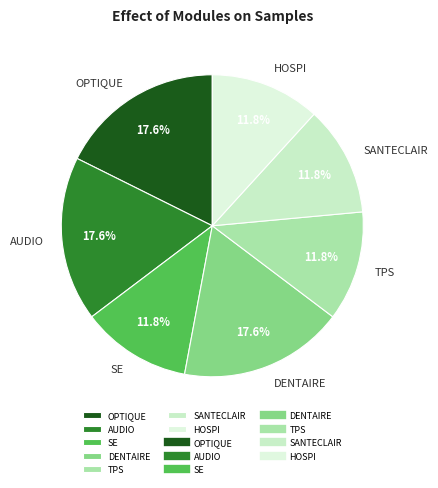

To the nearest percent, what is the average slice percentage?

14%